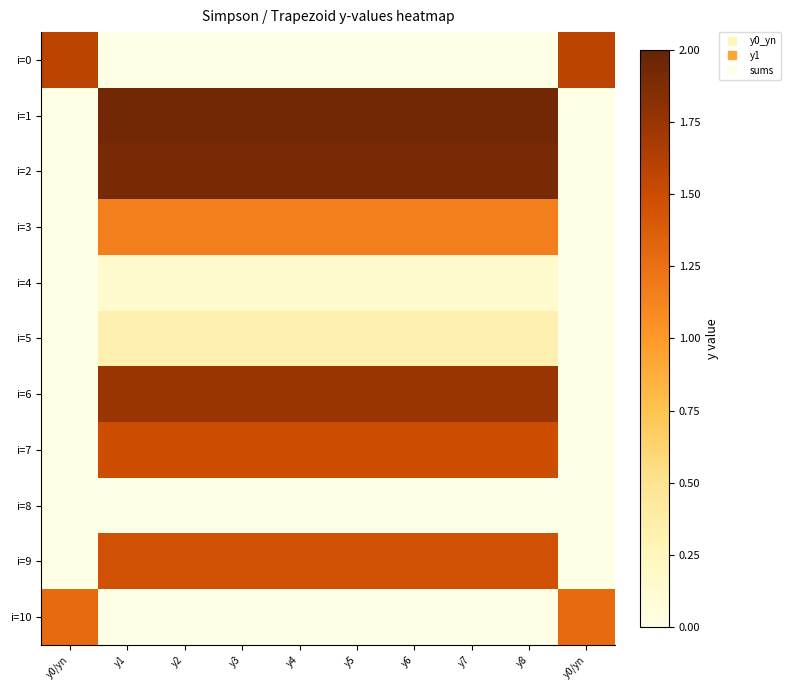

How many series are shown in this chart?

11